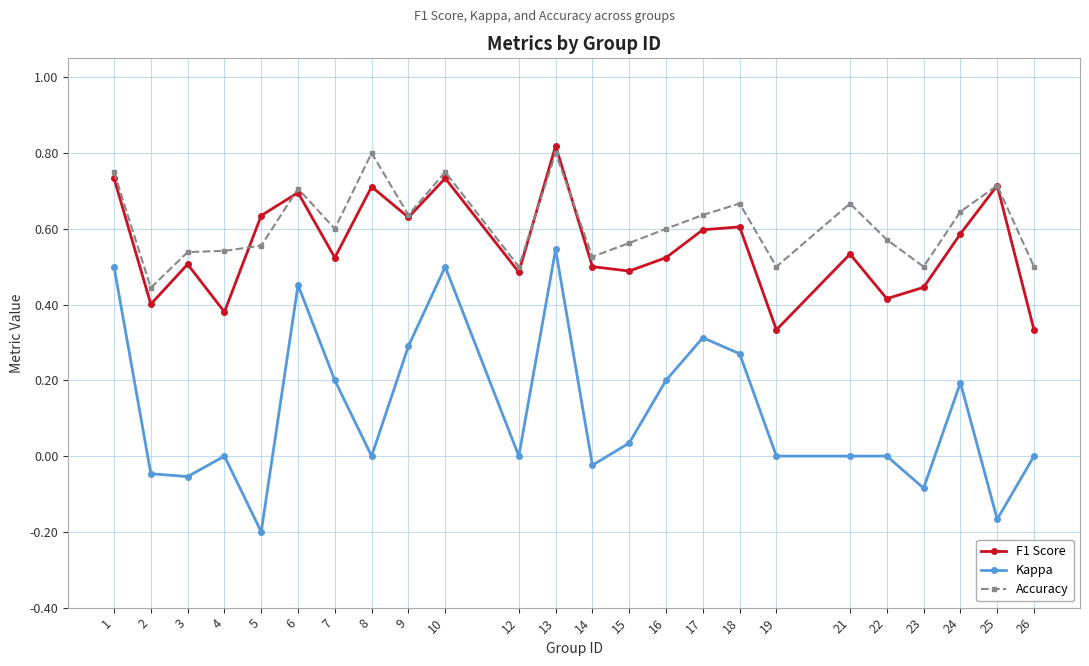

How many data points does each series have?

24